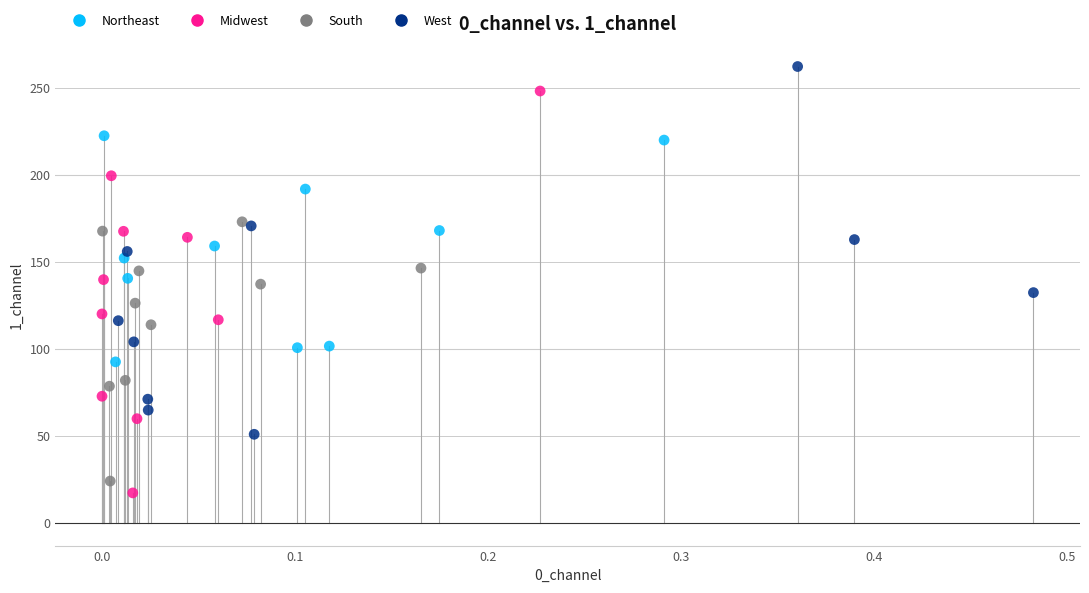

Which series has the widest spread of Y values?

Midwest